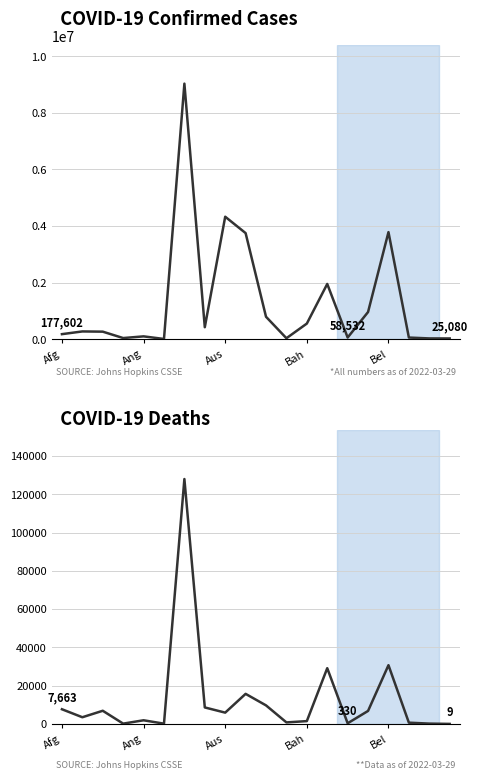

Is this an area chart (filled region under the line)?

No